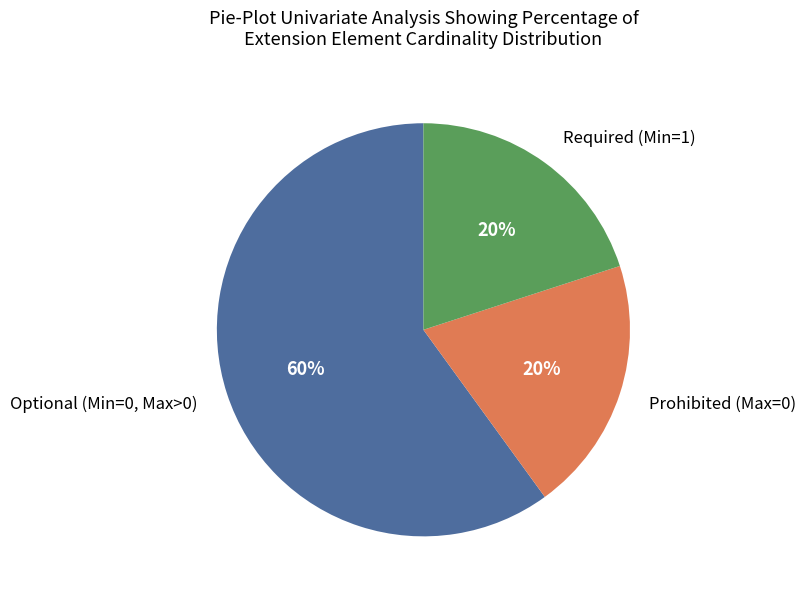

Is there any slice that represents more than half of the pie?

Yes